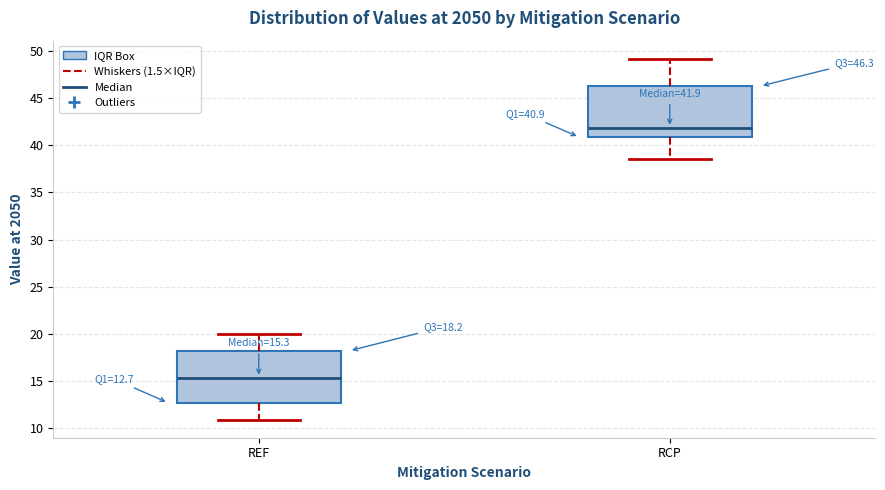

Which box's median line is the lowest?

REF